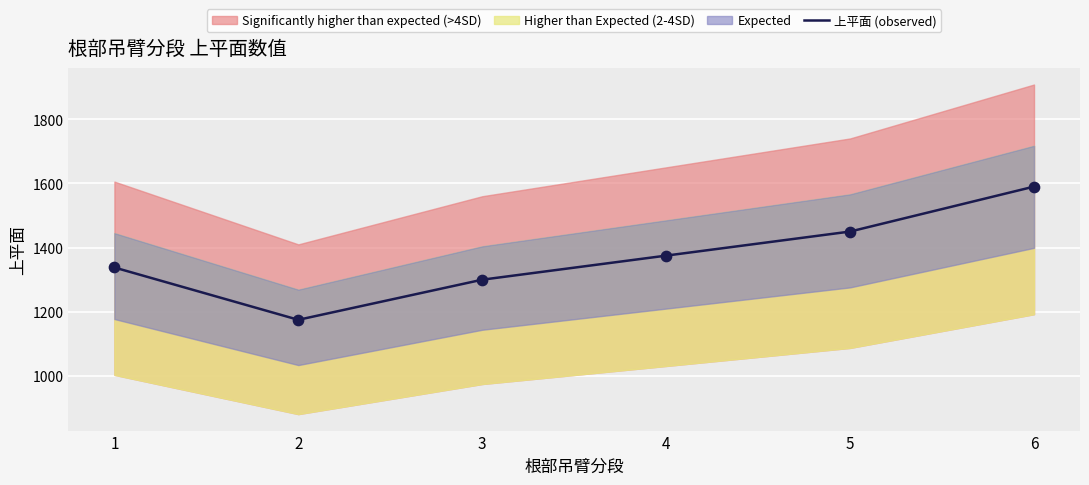

What is the ratio of the value at 1 to the value at 4?

1.0